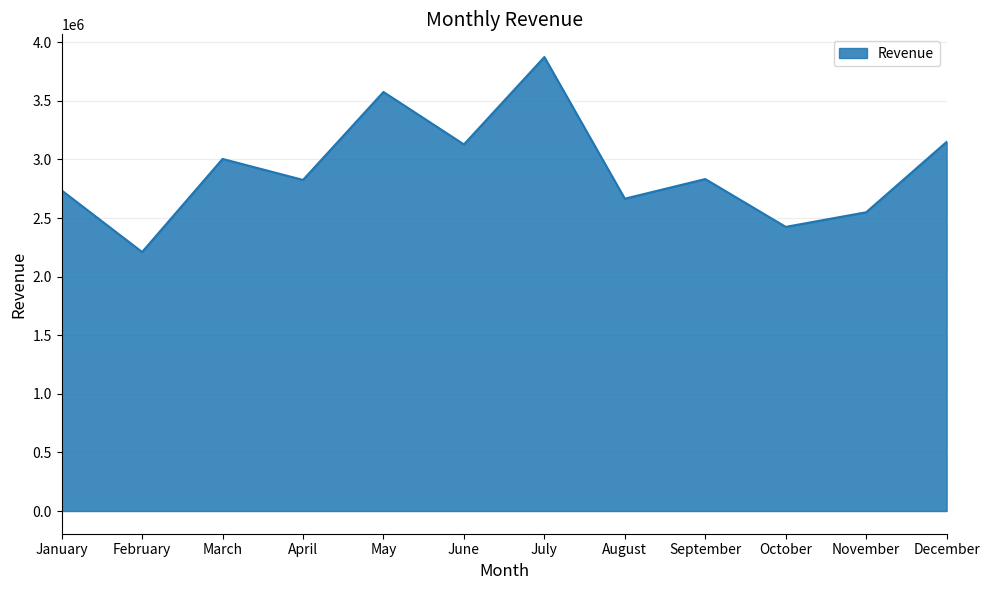

At which label is the value closest to 3042234?

March